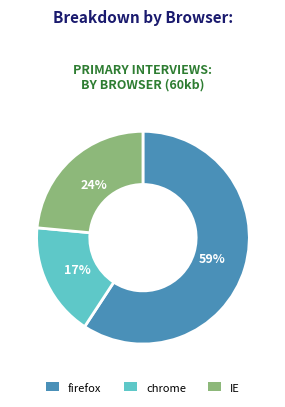

Does any single category account for the majority?

Yes